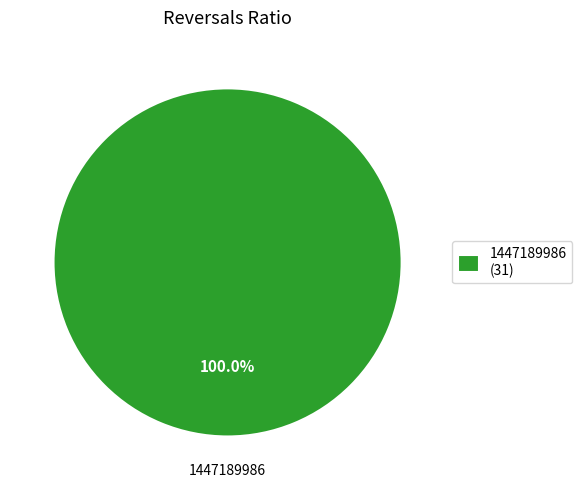

Is it true that 1447189986 is 93% of the pie?

False